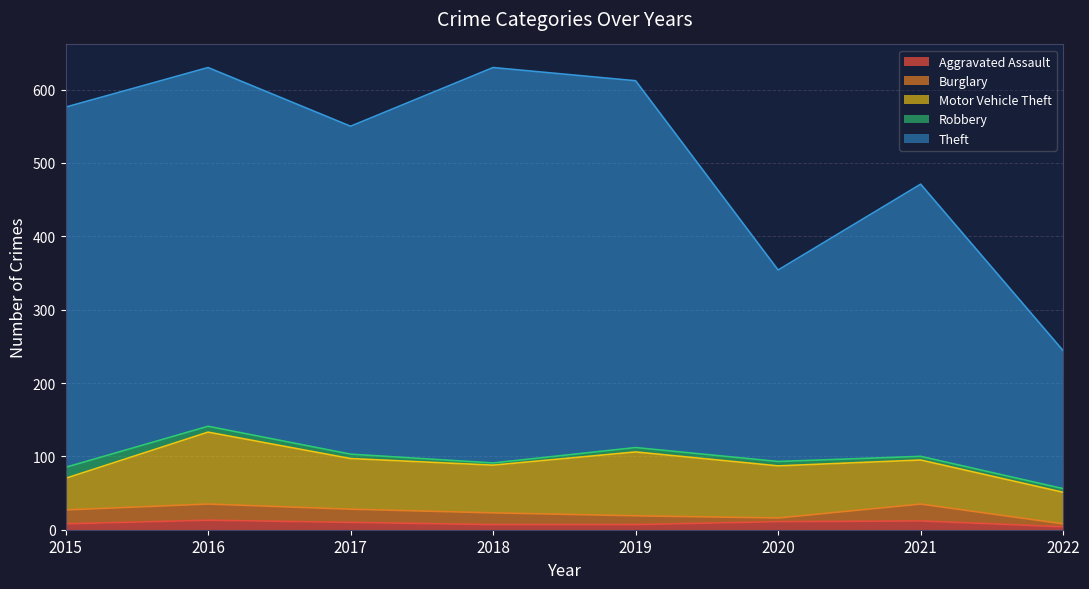

Read the Robbery value at 2019, to the nearest 10.

10